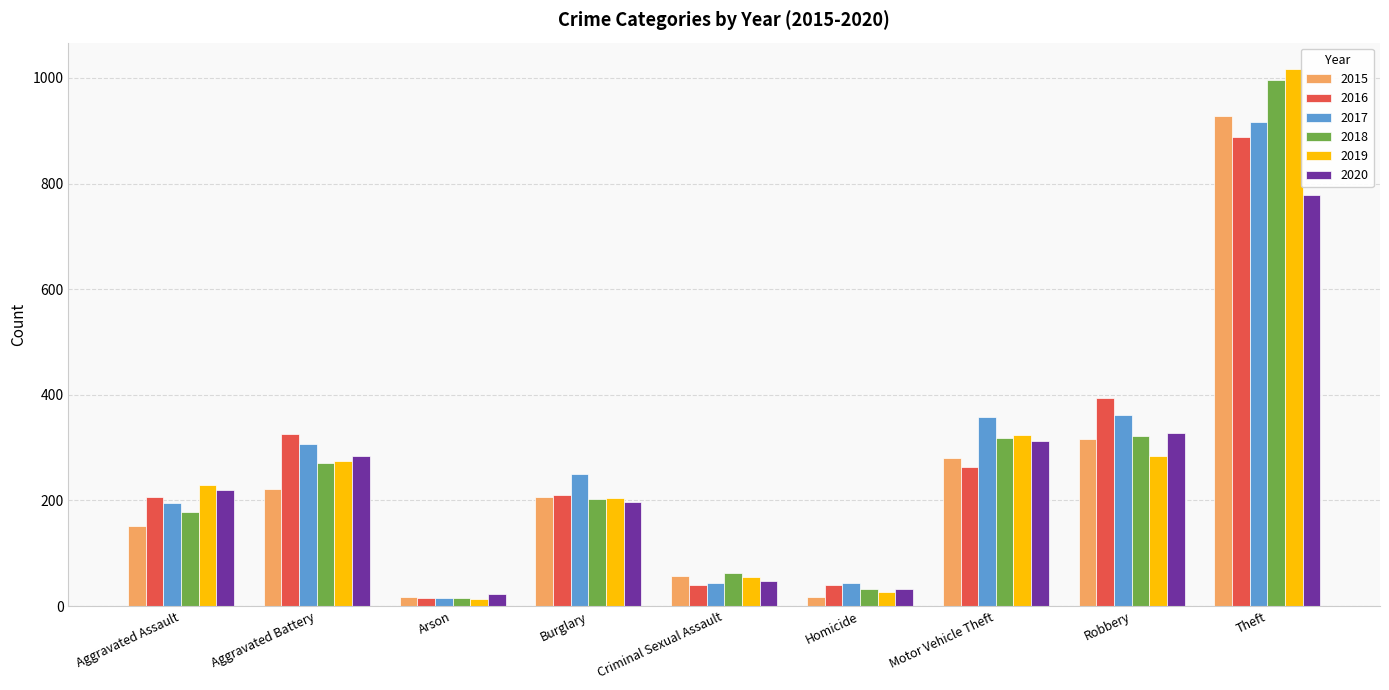

The 2019 series shows 275 at Aggravated Battery. True or false?

True